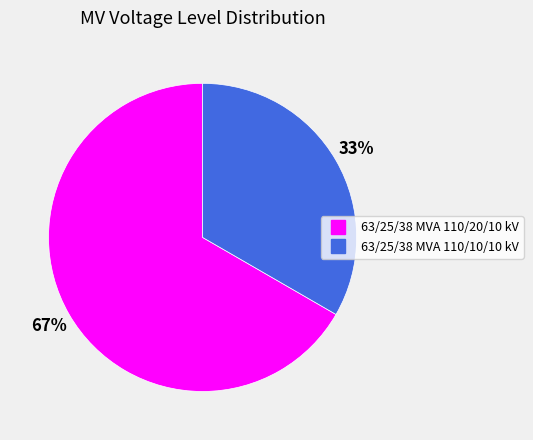

Does 63/25/38 MVA 110/20/10 kV represent more than half of the total?

Yes